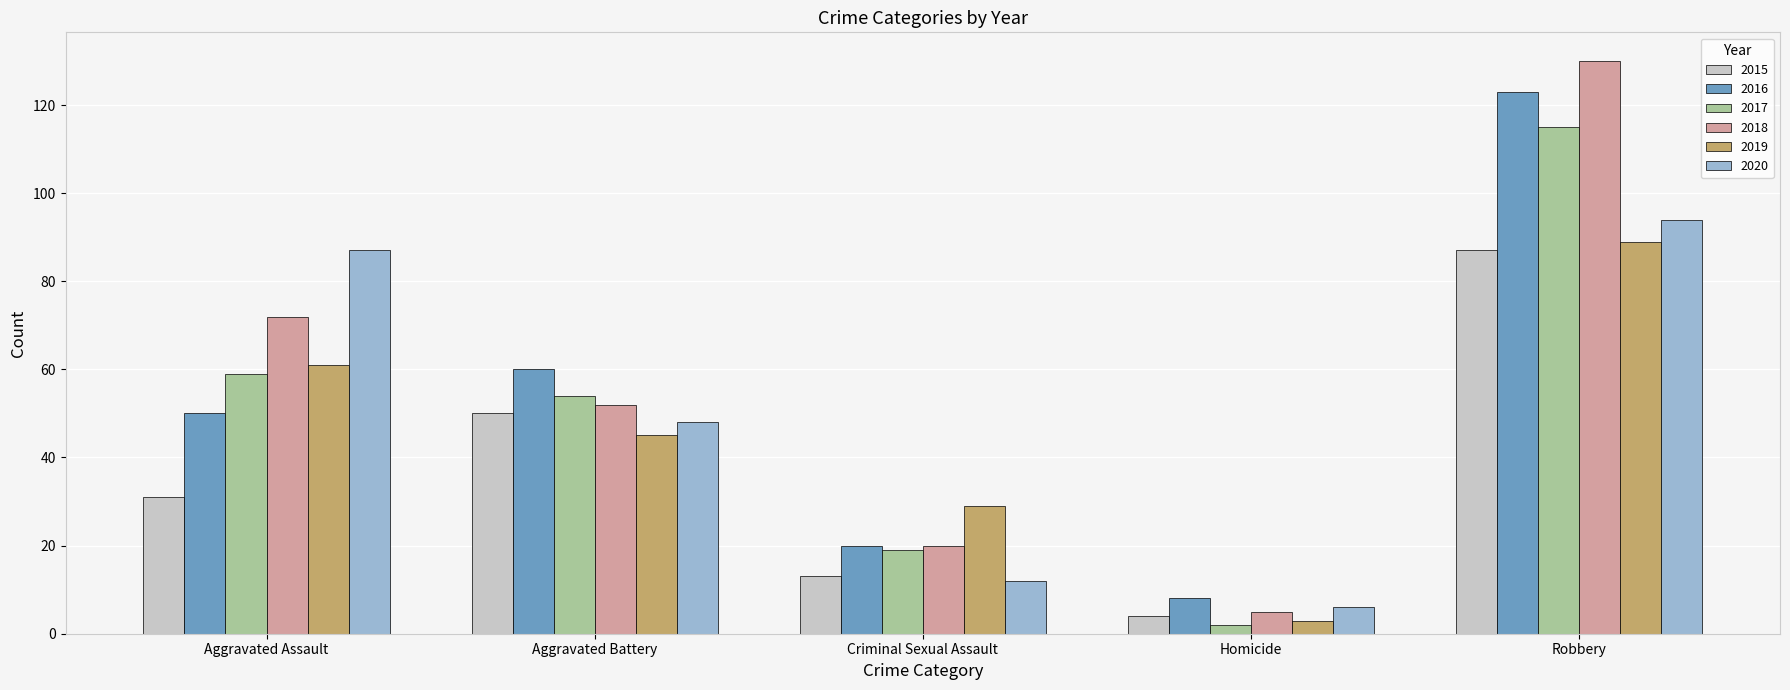

Which category has the highest value across all series?

Robbery